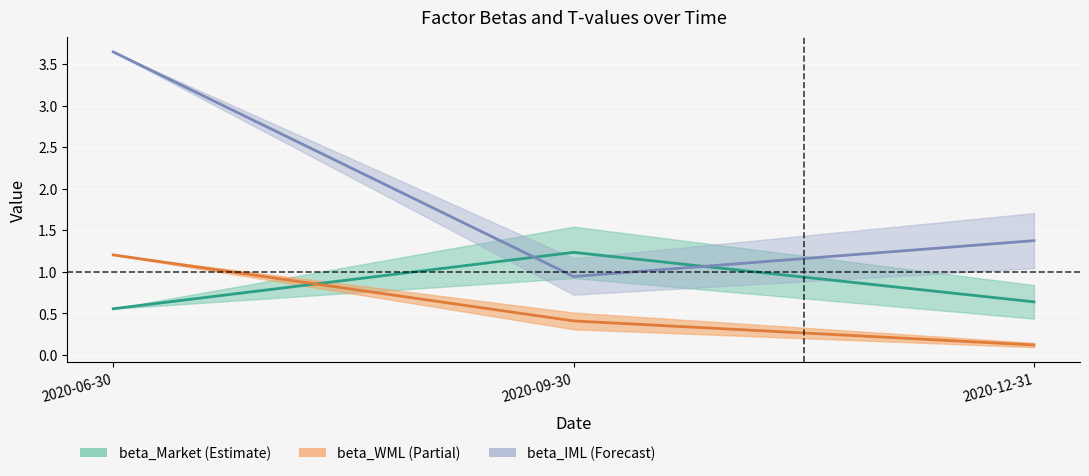

What is the difference between the beta_IML values at 2020-12-31 and 2020-09-30?

0.4